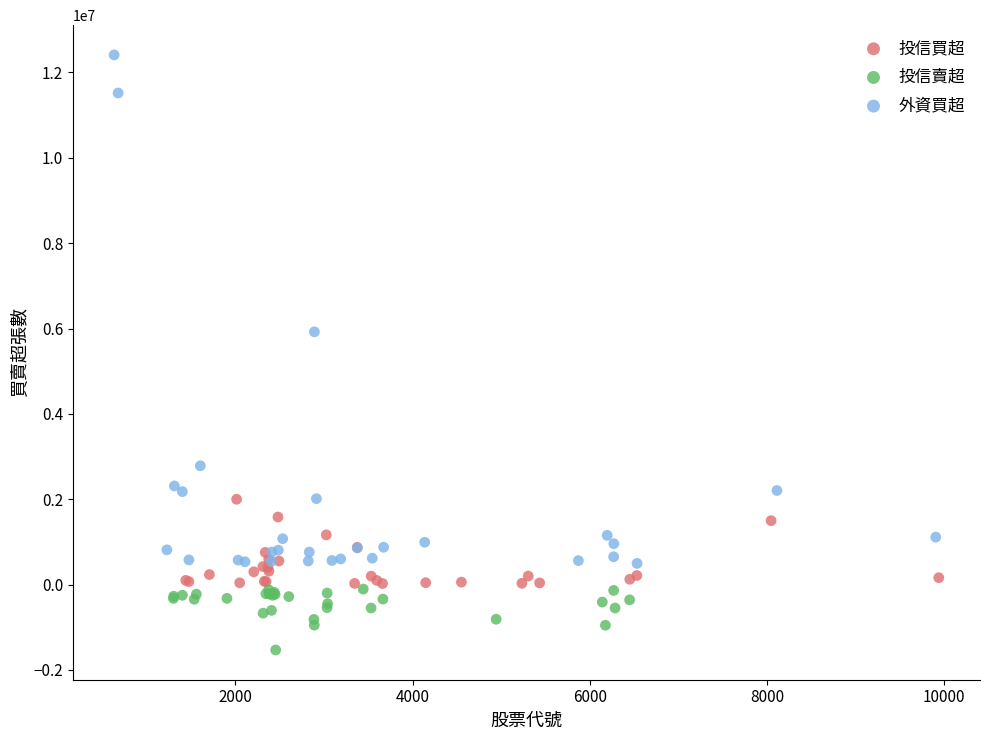

Which series reaches the maximum Y coordinate?

外資買超